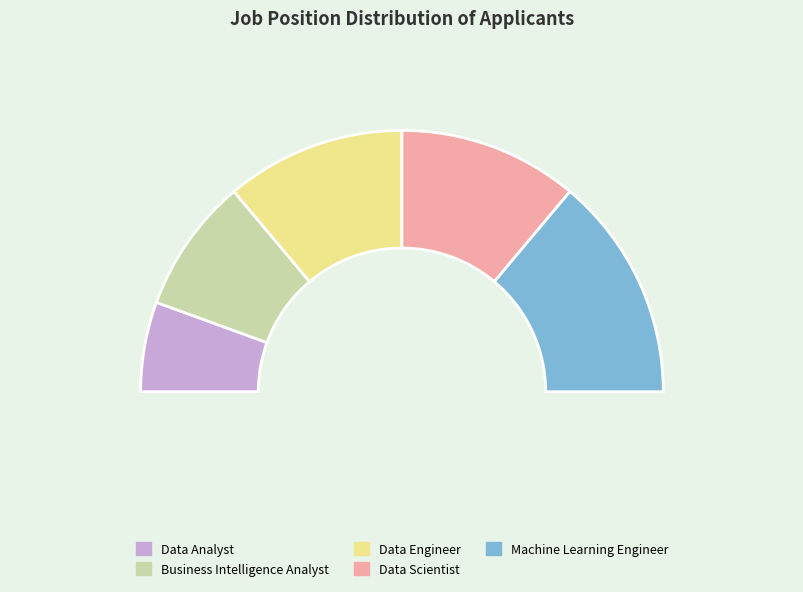

What percentage do Business Intelligence Analyst and Machine Learning Engineer together represent?

44.4%